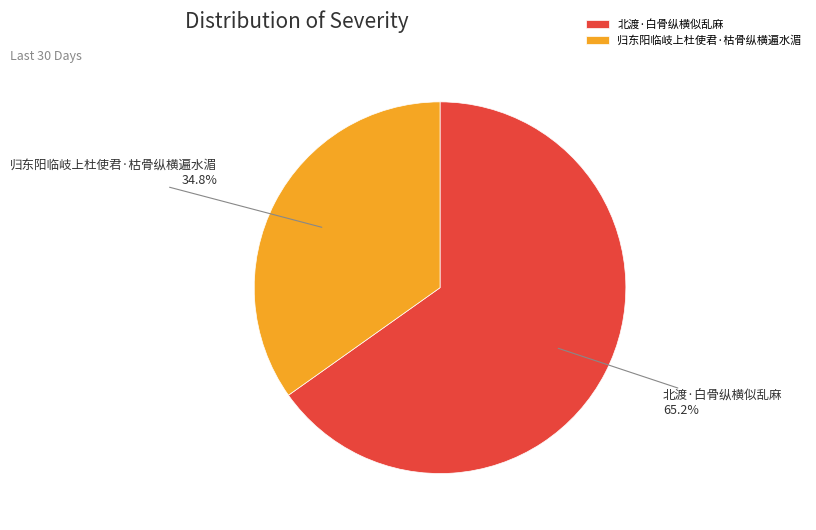

Which has a higher value, 归东阳临岐上杜使君·枯骨纵横遍水湄 or 北渡·白骨纵横似乱麻?

北渡·白骨纵横似乱麻